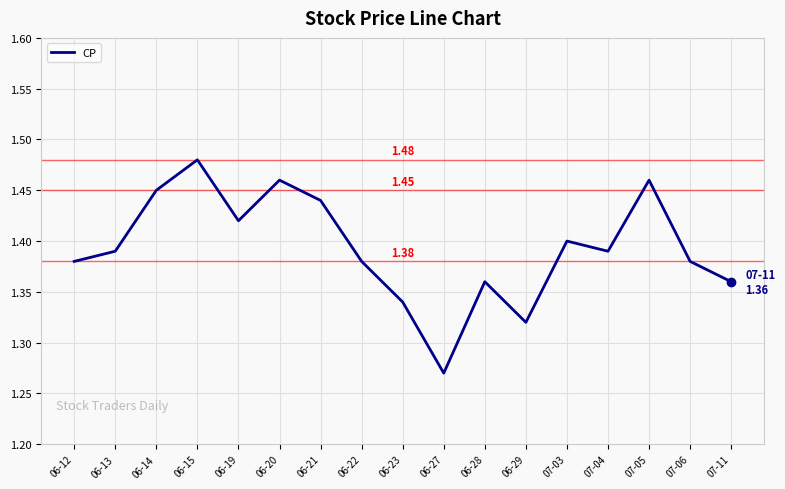

Which category has the lowest value across all series?

06-27